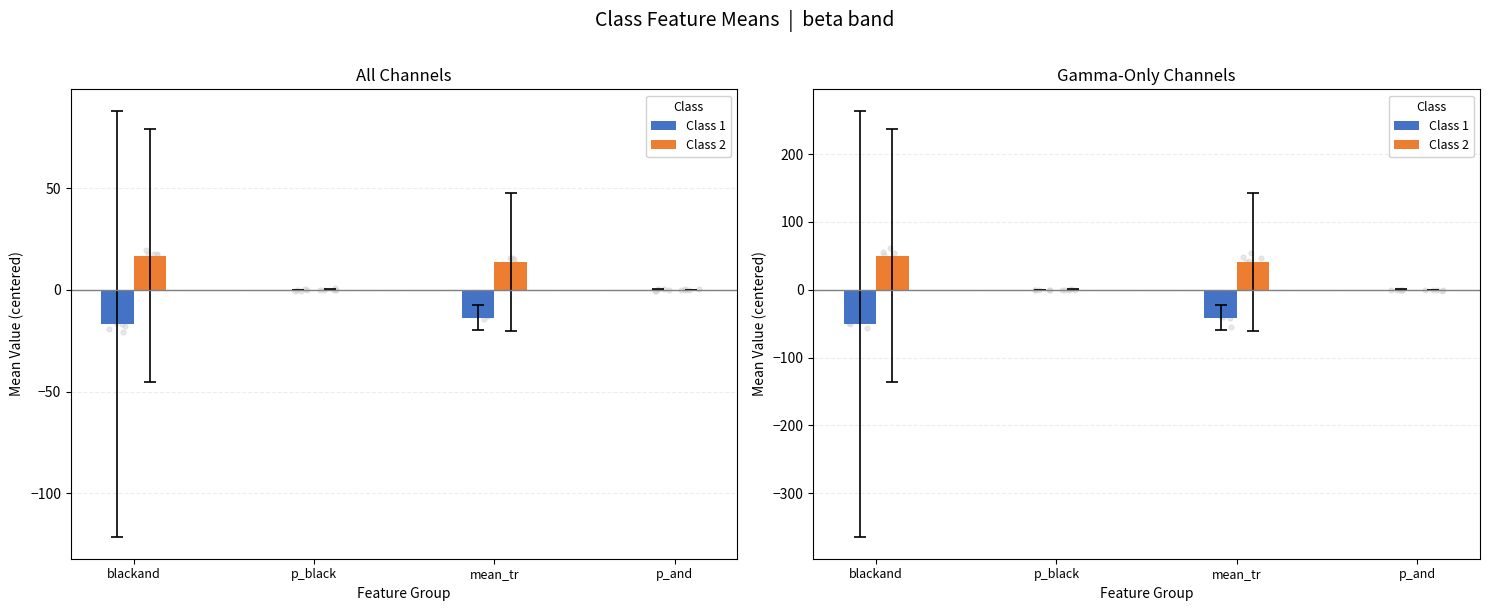

What are all the series names shown in the legend?

Class 1, Class 2